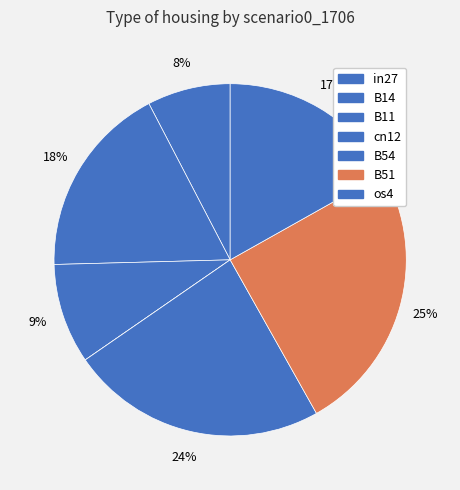

To the nearest percent, what percentage of the pie is os4?

17%